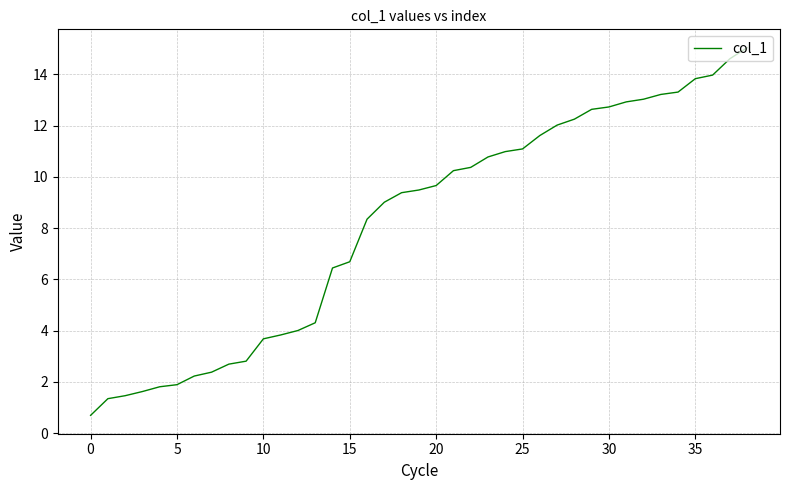

How many series are shown in this chart?

1